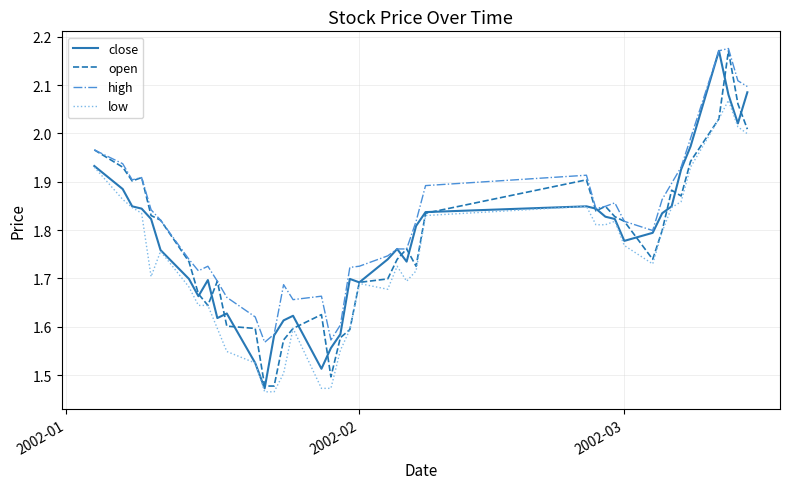

Which series has the largest total across all categories?

high